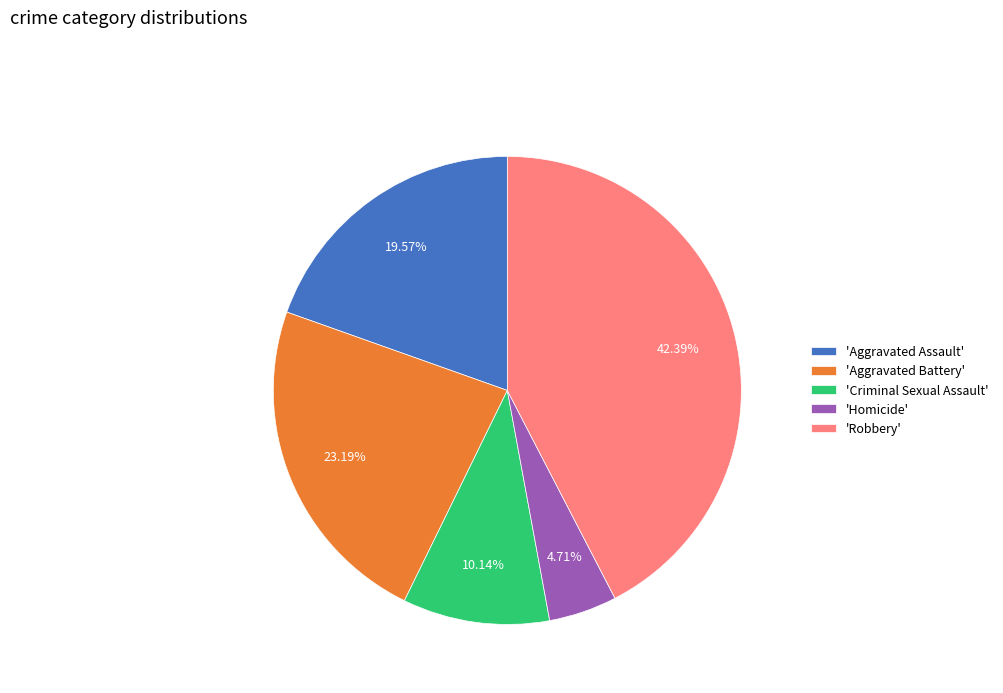

Is there a majority slice in this chart?

No